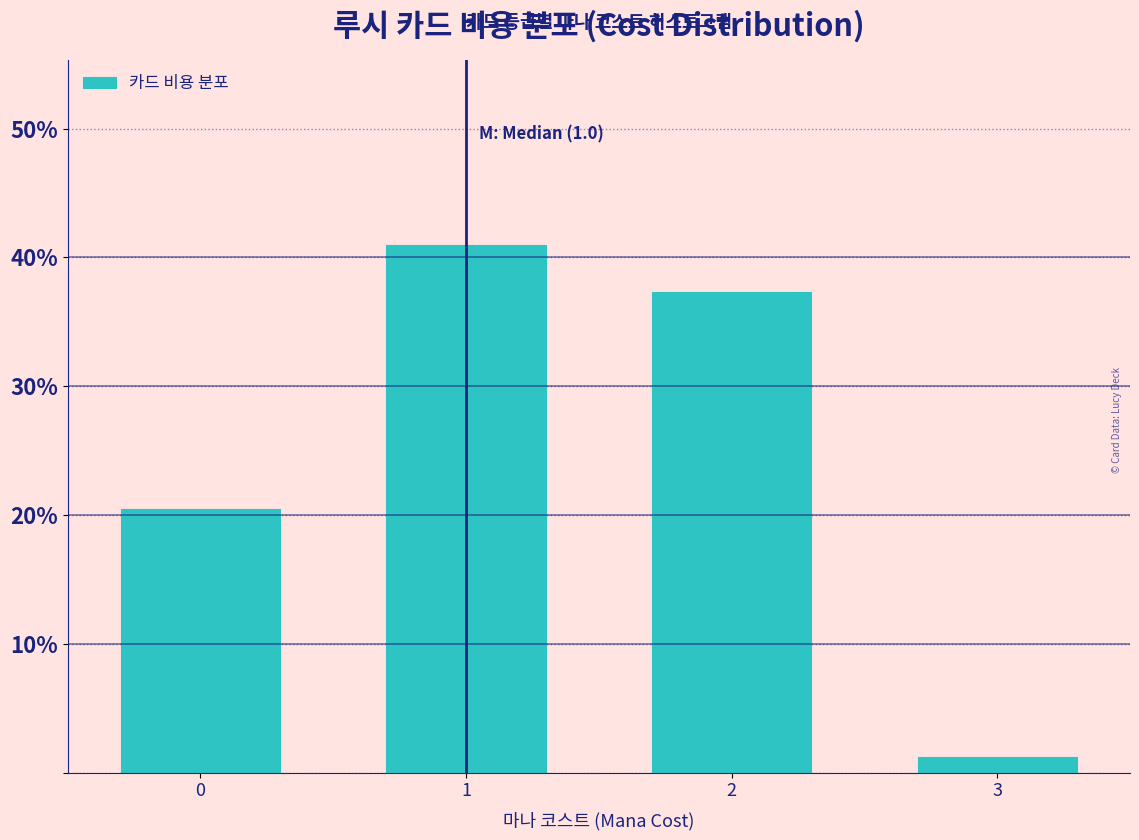

Reading left to right, list all the values displayed in this chart.

0=20.5	1=41.0	2=37.3	3=1.2